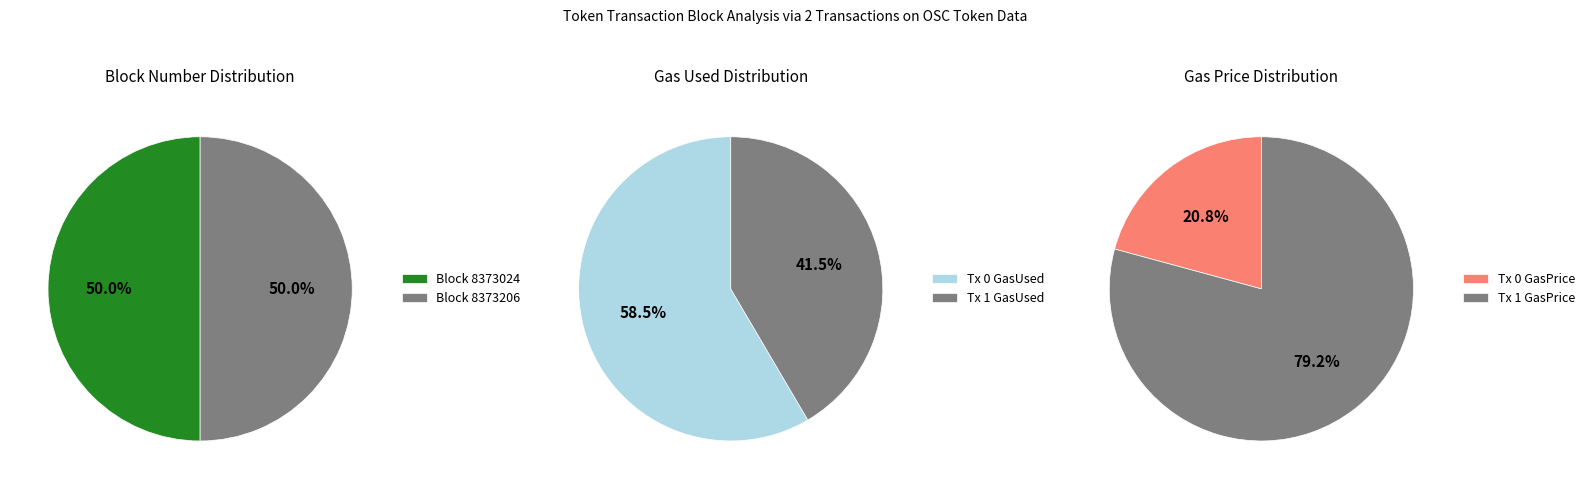

Rank the categories by value from lowest to highest.

8373024, 8373206